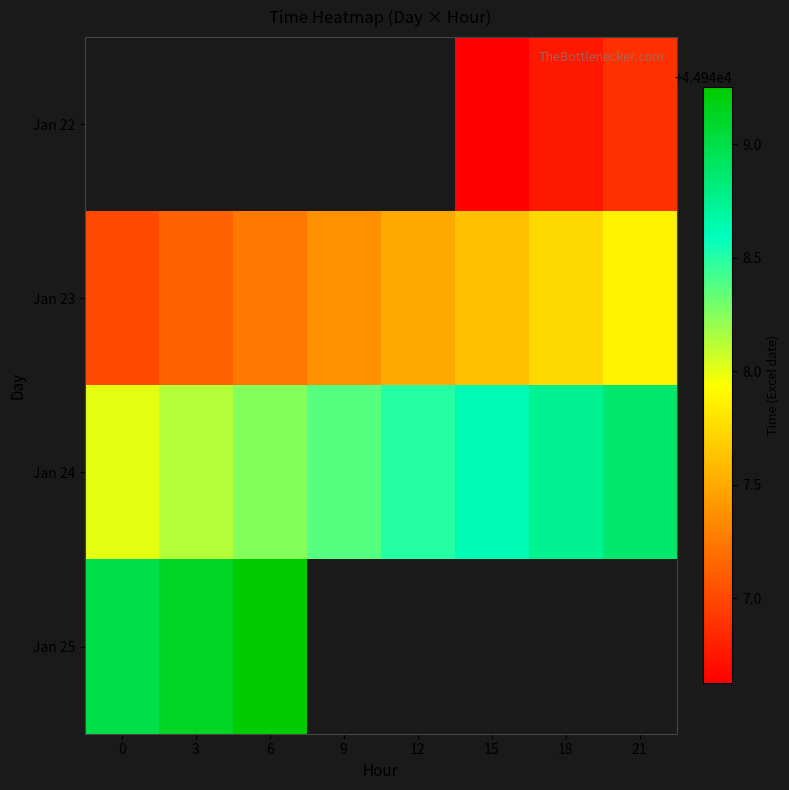

The value of Jan 24 at 12 is 11247.6. True or false?

False